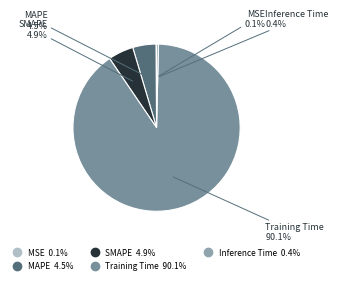

To the nearest percent, what is the difference between the Inference Time and MAPE slice percentages?

4%